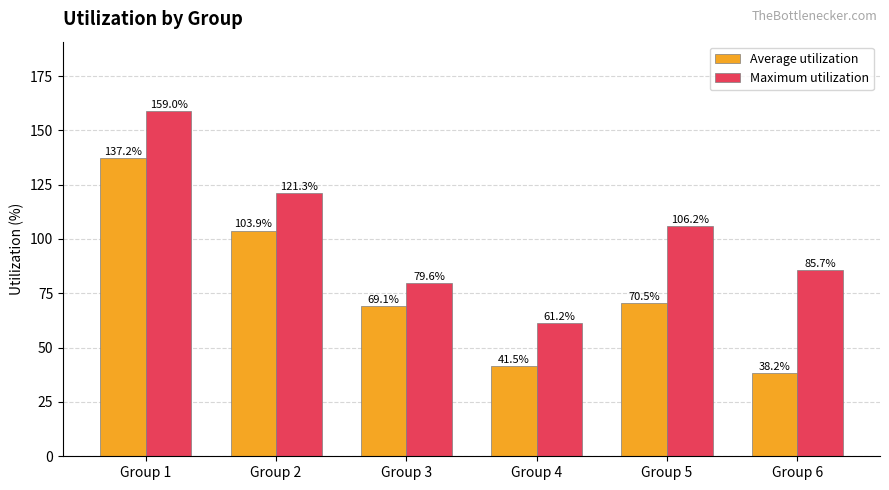

What is the difference between the second highest and second lowest values in the Maximum utilization series?

41.7